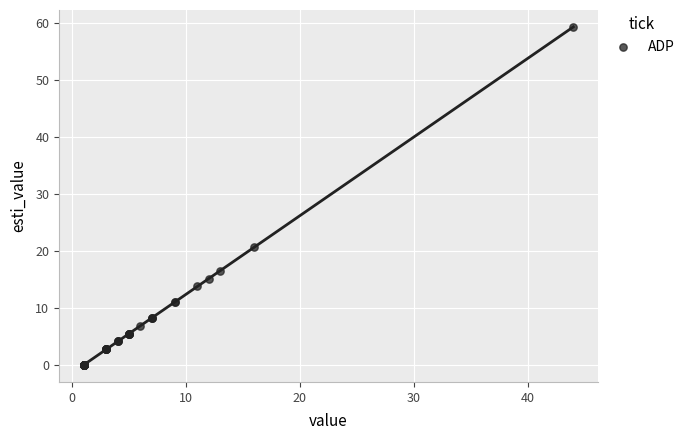

What Y value in the scatter plot is closest to 29?

20.7